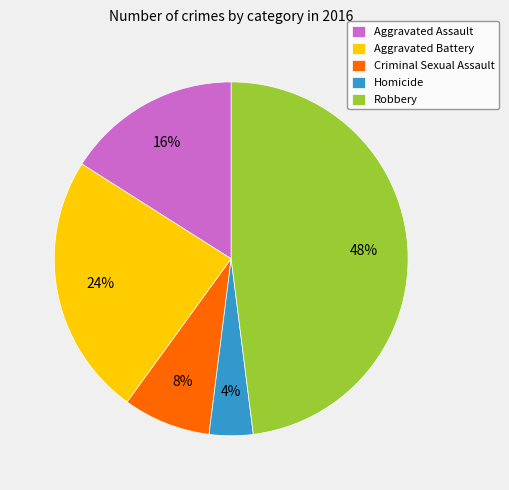

What is the largest slice in the pie chart?

Robbery